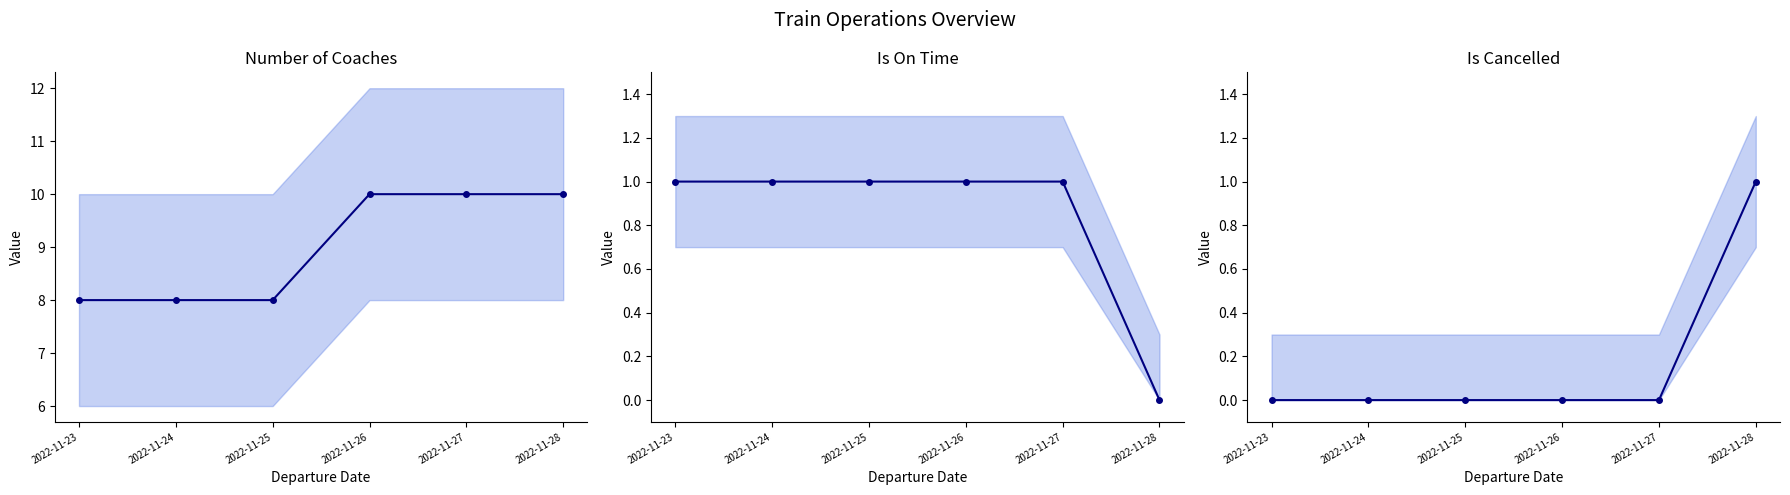

Is the value of is_on_time at 2022-11-28 greater than the value of is_cancelled at 2022-11-23?

No